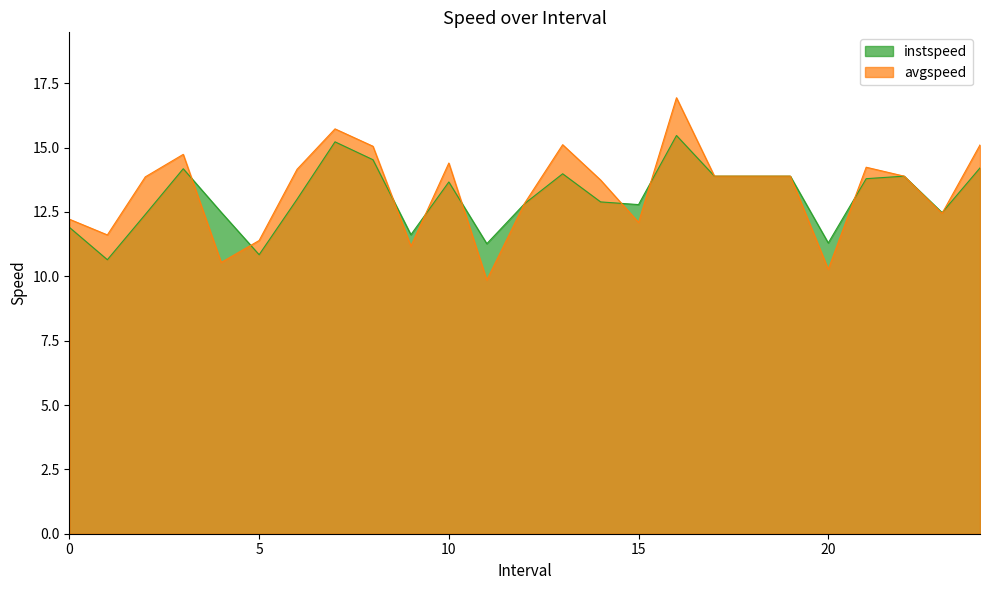

Where do instspeed and avgspeed first cross each other?

3.0 and 4.0